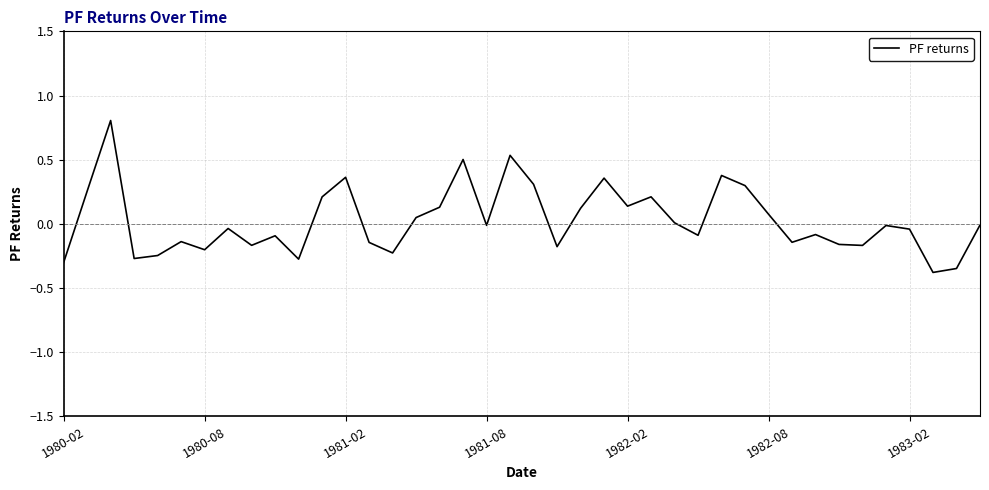

What is the sum of all values?

1.0